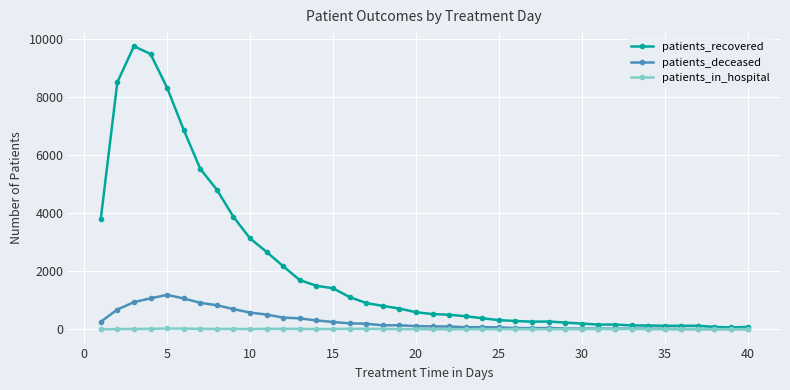

True or false: patients_in_hospital has more than 2 points higher than both neighbors.

True